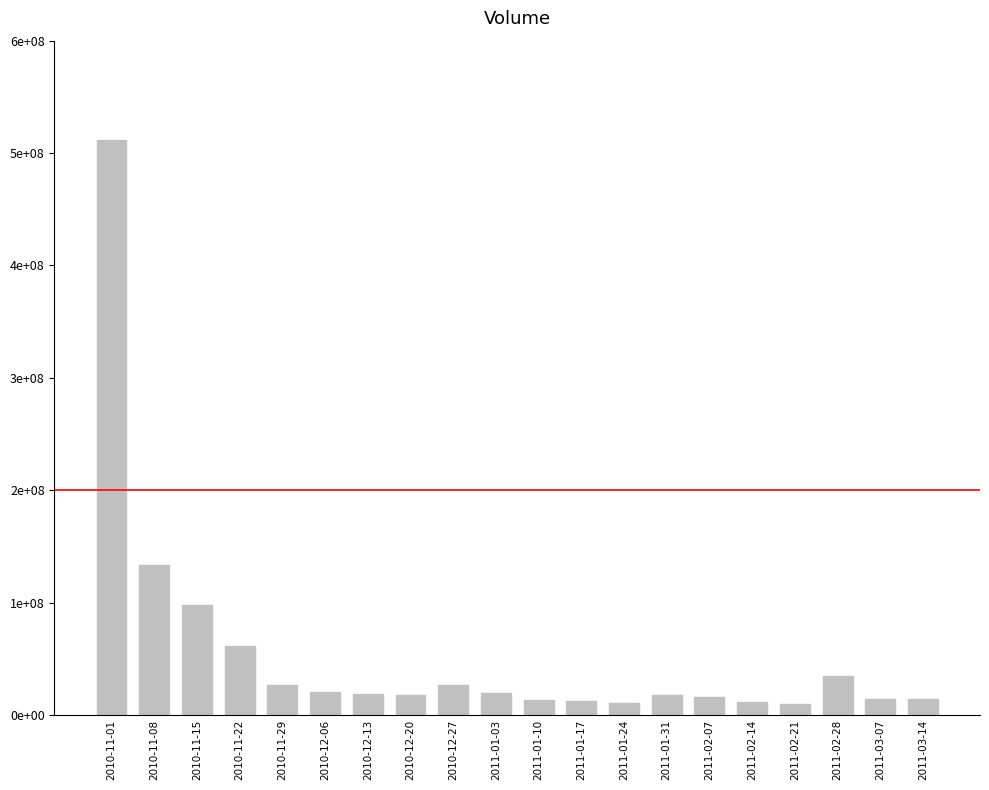

What is the label of the 5th bar from the left?

2010-11-29